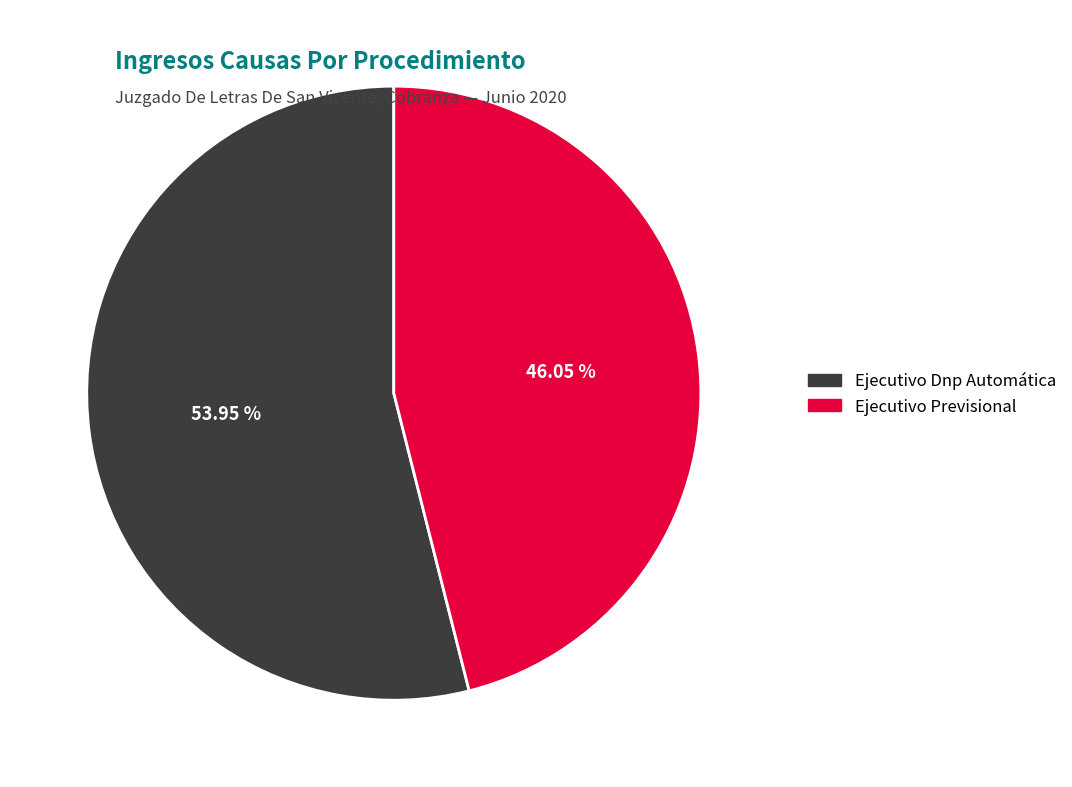

What is the smallest slice in the pie chart?

Ejecutivo Previsional